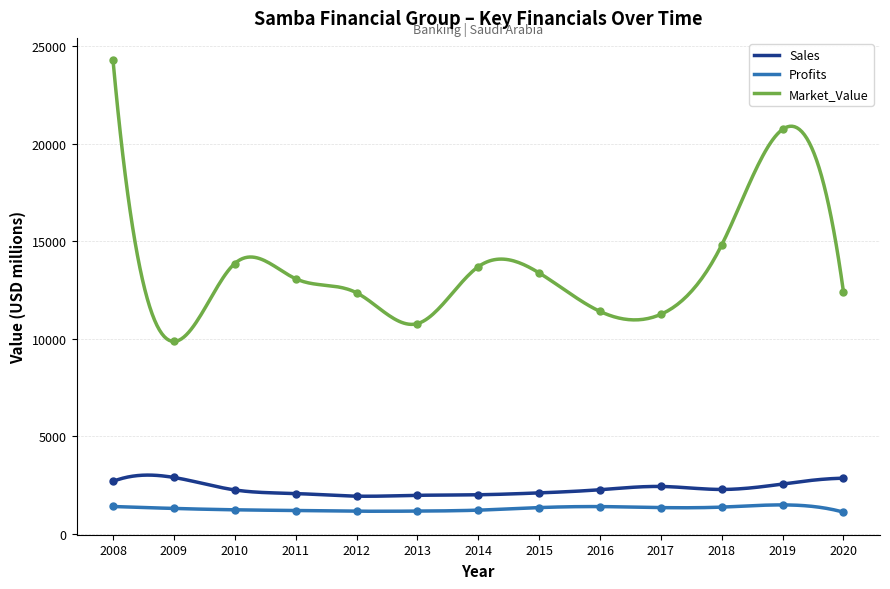

True or false: Profits has a value of 2084.4 at 2008.

False